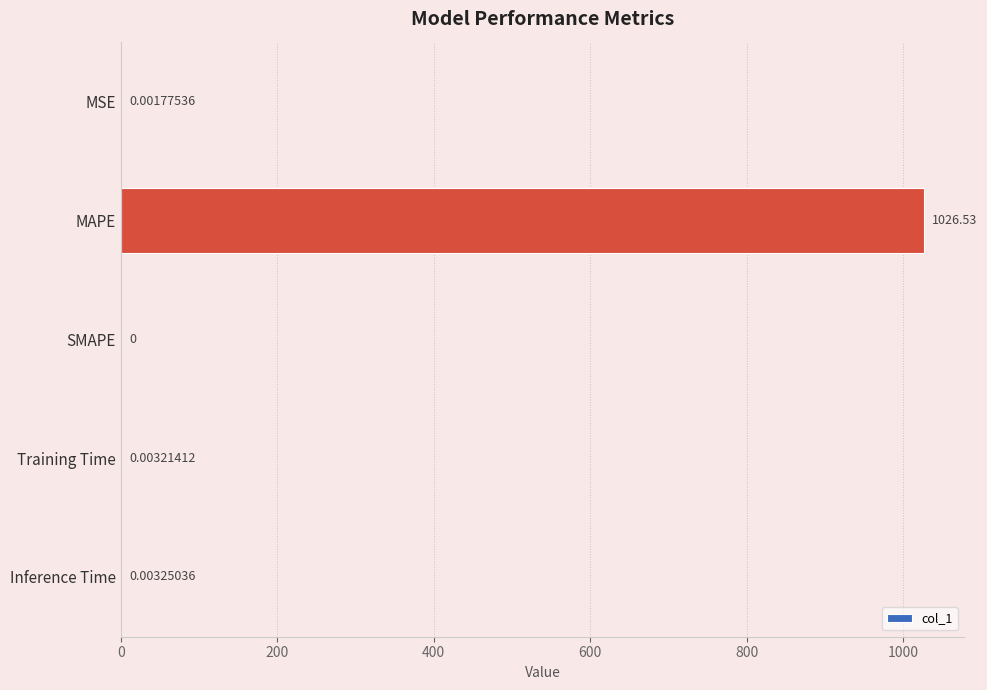

Are the bars grouped side by side (vs. stacked)?

No